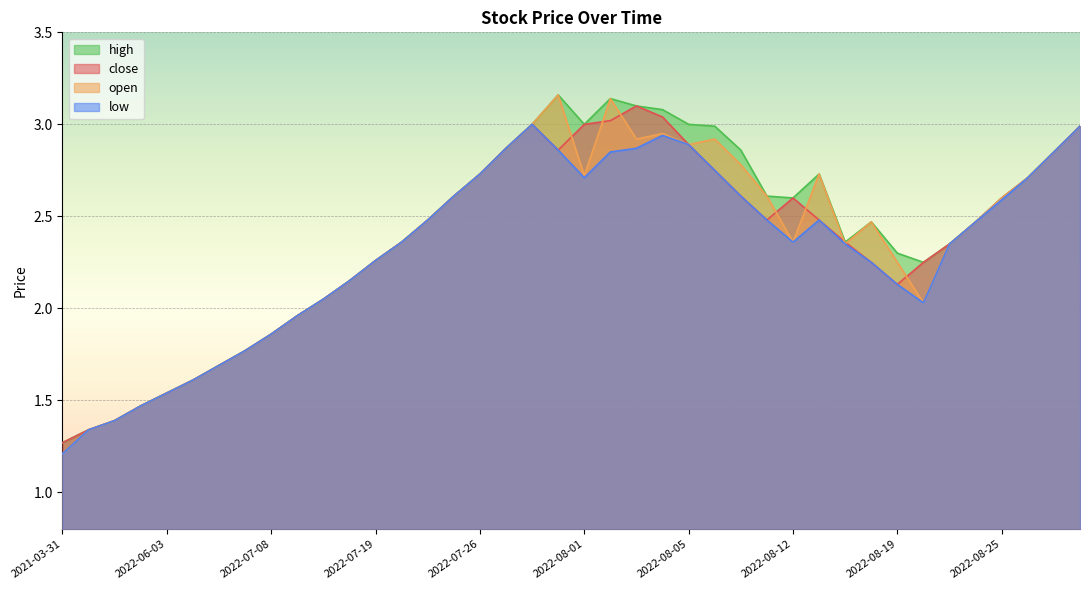

True or false: open has a value of 2.0 at 2022-07-14.

True